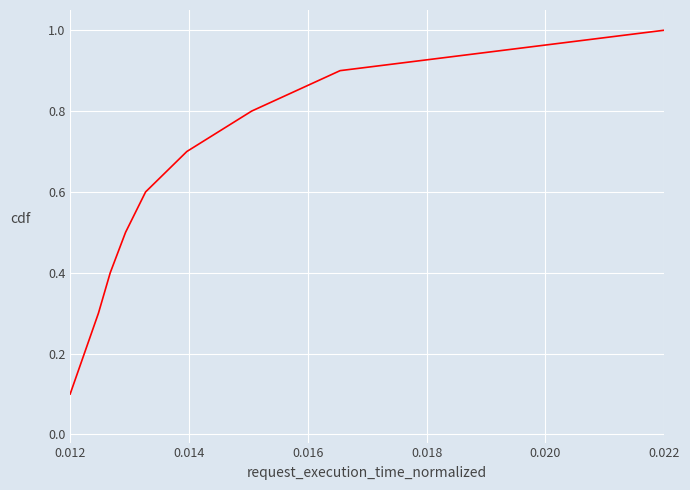

Reading right to left, extract all data points from this chart.

1.0	0.9	0.8	0.7	0.6	0.5	0.4	0.3	0.2	0.1